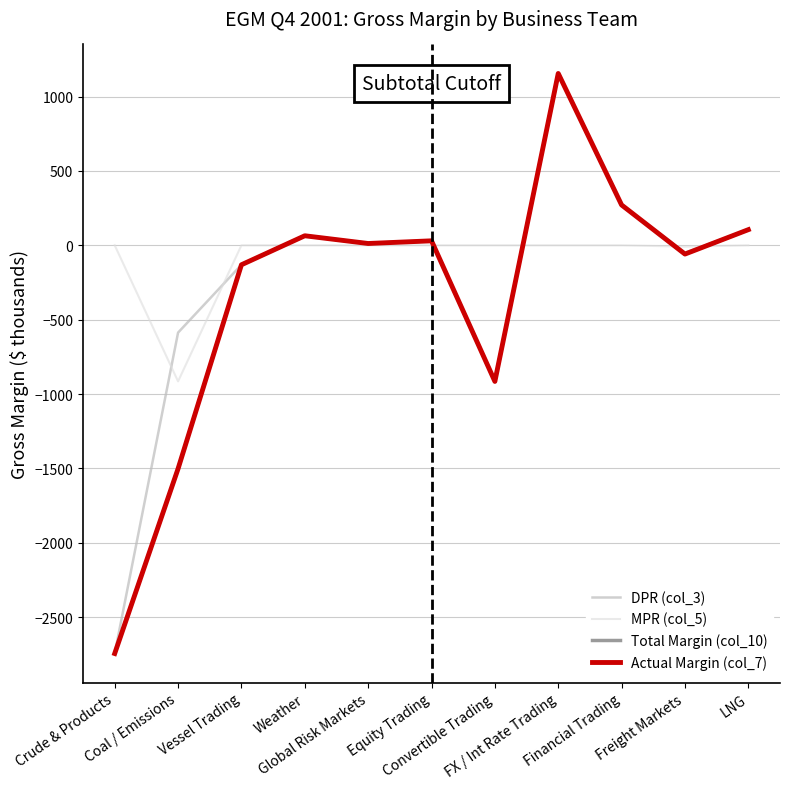

What are all the series names shown in the legend?

DPR (col_3), MPR (col_5), Total Margin (col_10), Actual Margin (col_7)